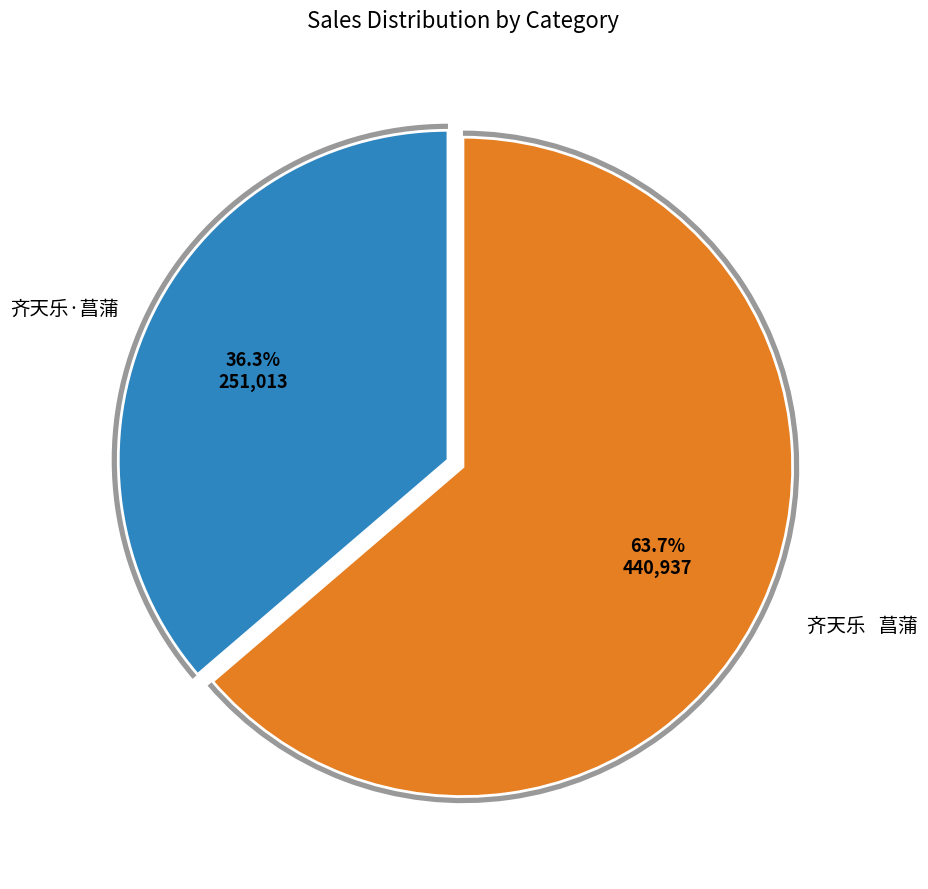

Rank the categories by value from lowest to highest.

齐天乐·菖蒲, 齐天乐   菖蒲